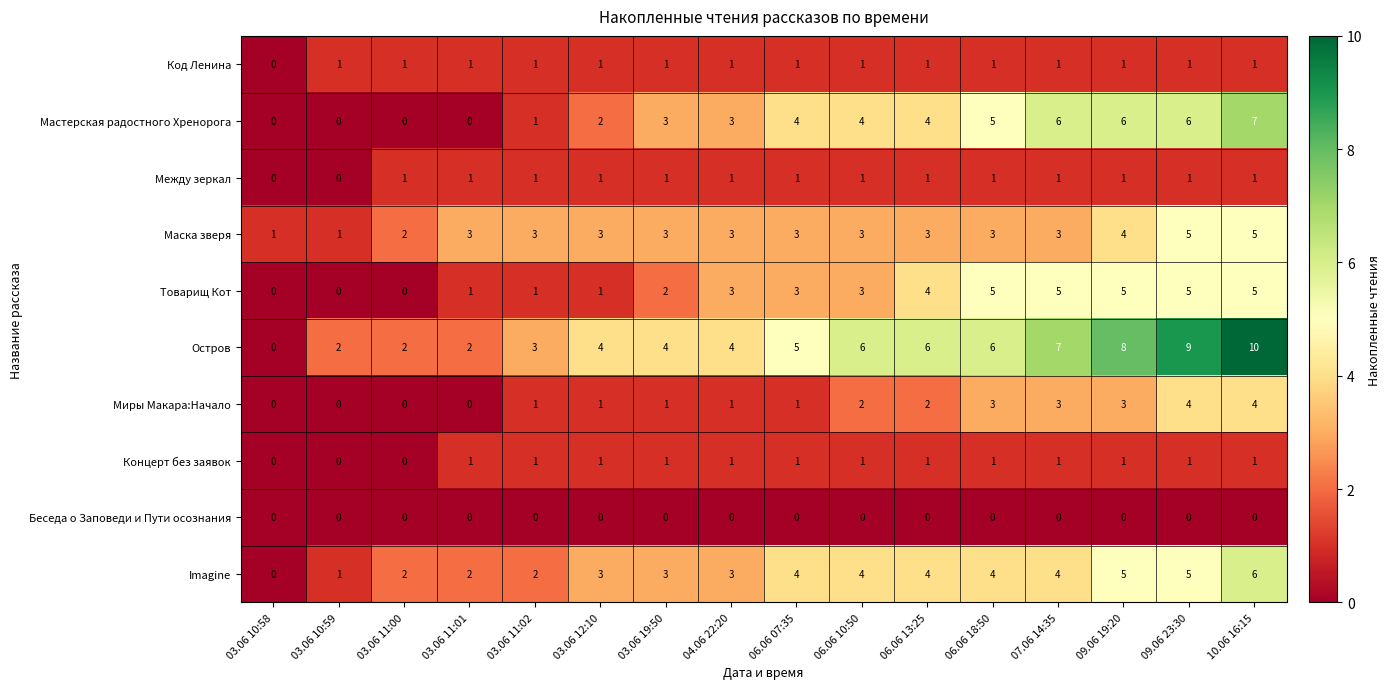

What is the difference between the maximum and minimum values in the Миры Макара:Начало series?

4